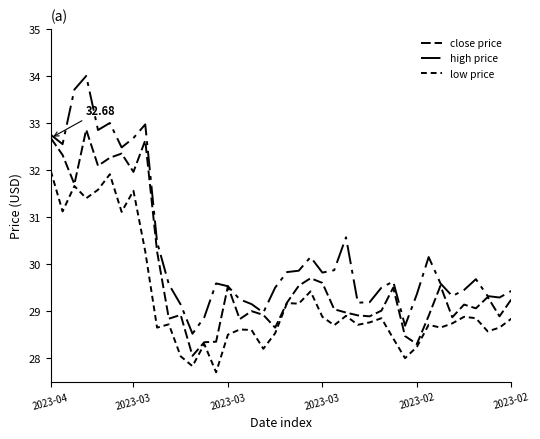

True or false: low price and close price cross at least once.

False